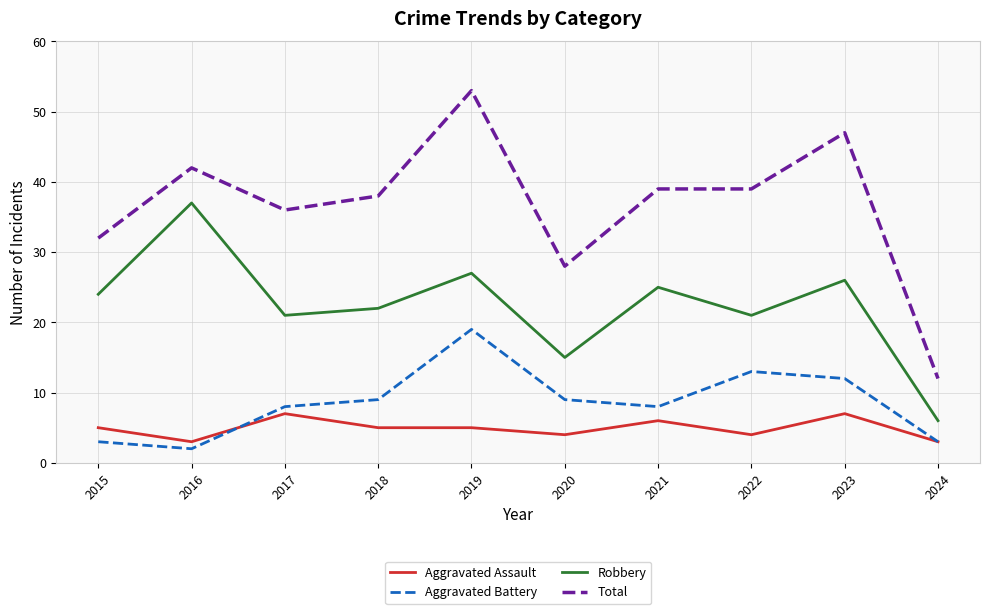

Which category has the lowest value in the Robbery series?

2024